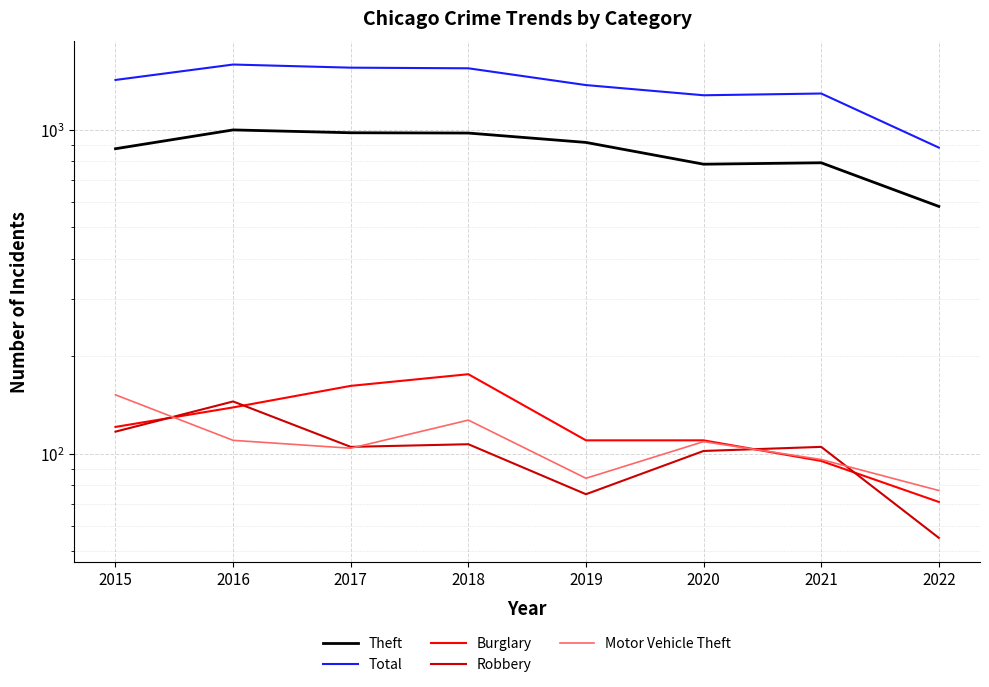

True or false: Burglary has a value of 121 at 2015.

True